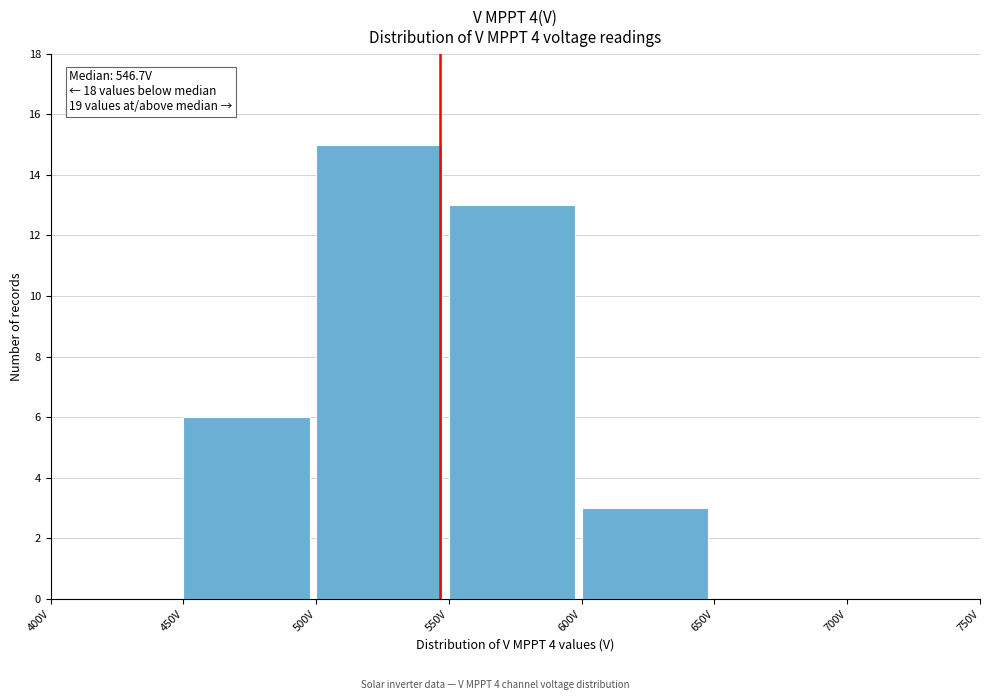

Which range on the x-axis has the tallest bar?

500 to 550